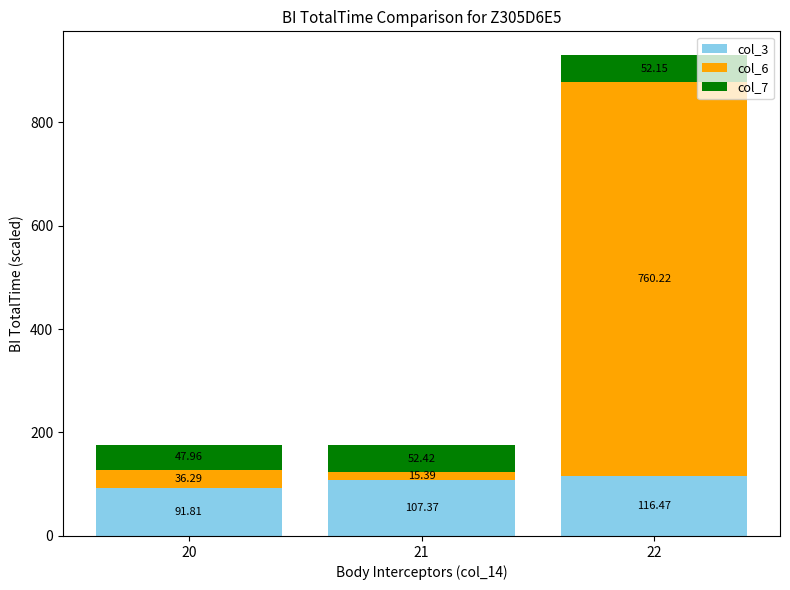

Are the bars horizontal?

No